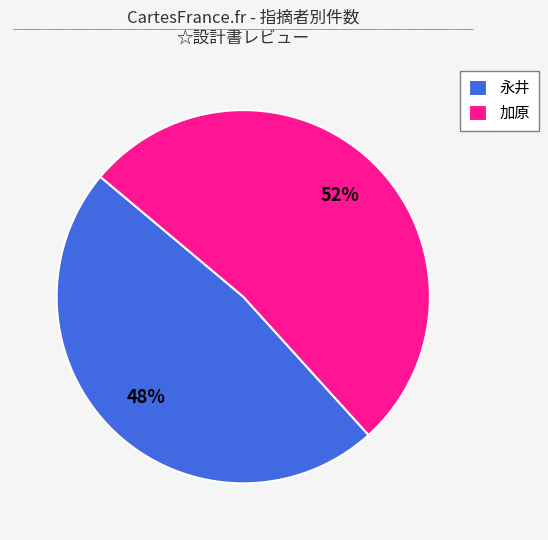

True or false: 加原 accounts for 37% of the total.

False